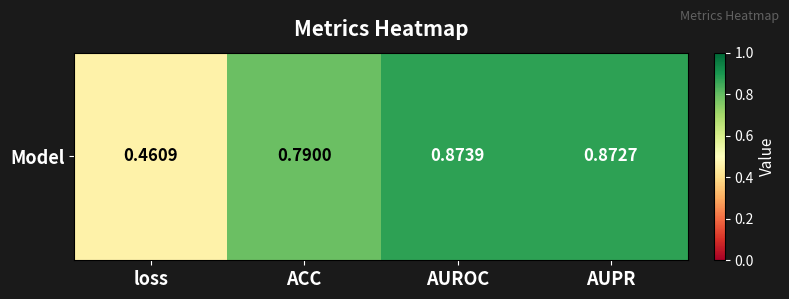

What is the sum of the values at loss and AUROC?

1.3